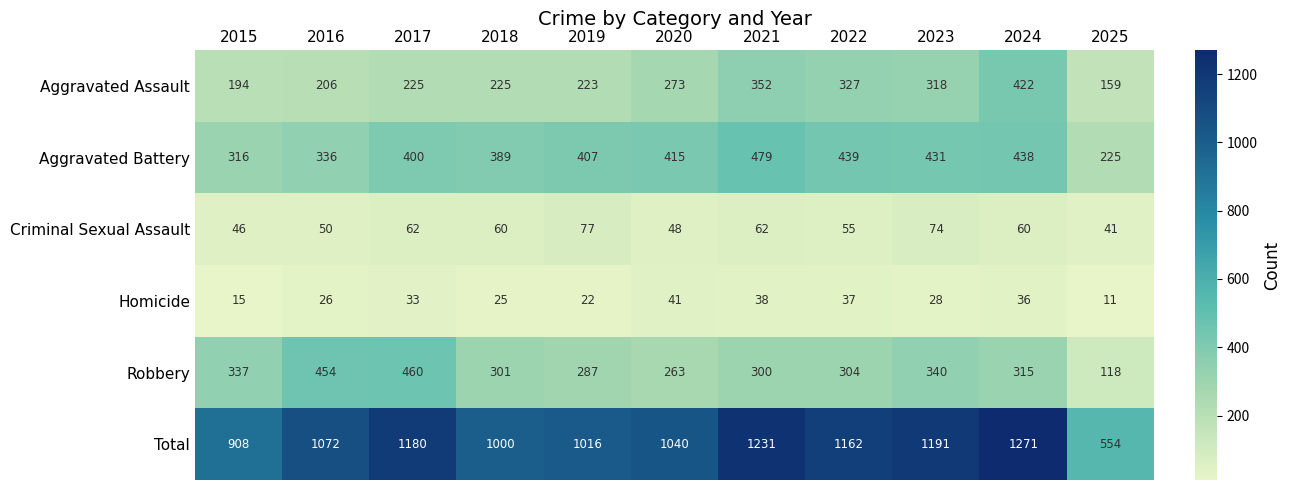

At 2018, list the series in order from smallest to largest.

Homicide, Criminal Sexual Assault, Aggravated Assault, Robbery, Aggravated Battery, Total